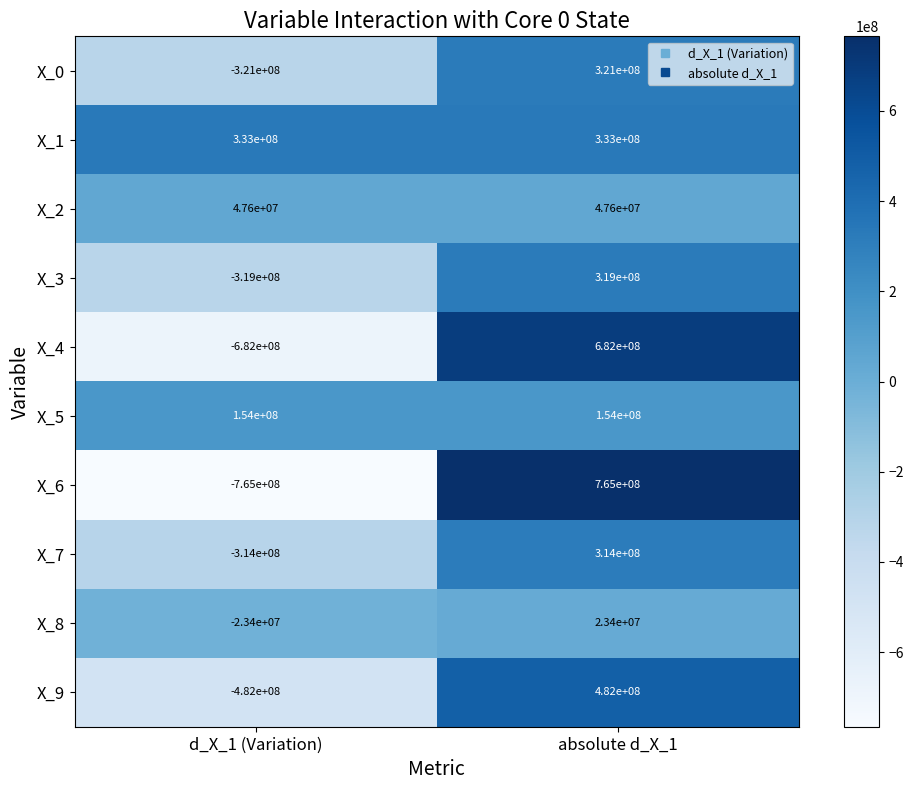

What is the difference between the maximum and minimum values in the X_4 series?

1364000000